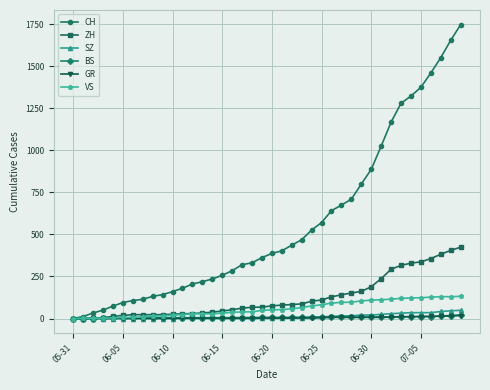

Which series has the largest total across all categories?

CH